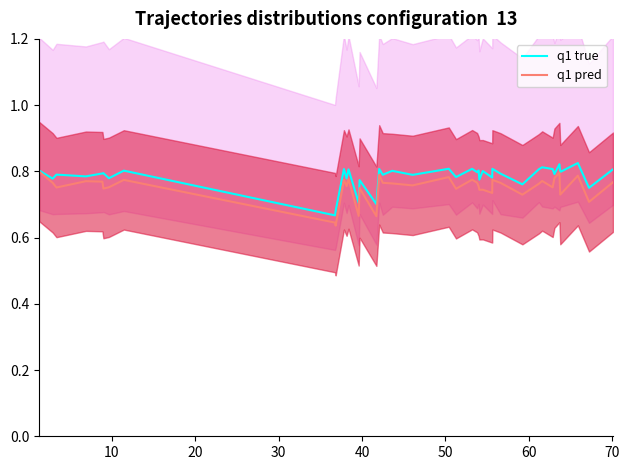

Is it true that q1 pred equals 0.3 at 80?

False